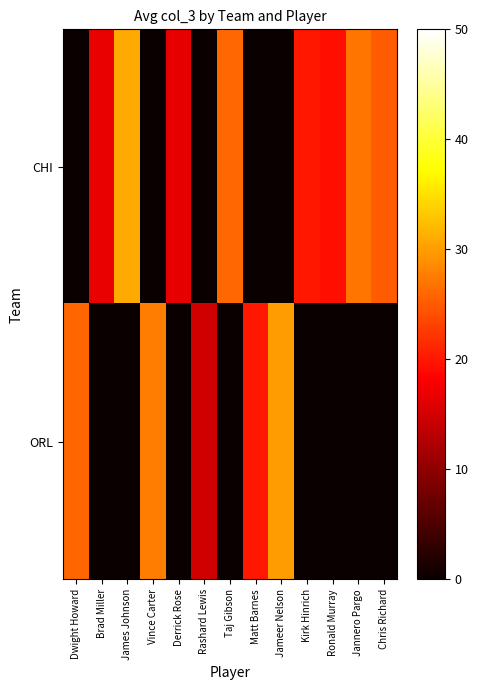

Reading right to left, extract all data points from this chart.

CHI: Chris Richard=25.0	Jannero Pargo=27.0	Ronald Murray=19.5	Kirk Hinrich=20.0	Jameer Nelson=0.0	Matt Barnes=0.0	Taj Gibson=26.0	Rashard Lewis=0.0	Derrick Rose=16.5	Vince Carter=0.0	James Johnson=31.0	Brad Miller=16.7	Dwight Howard=0.0
ORL: Chris Richard=0.0	Jannero Pargo=0.0	Ronald Murray=0.0	Kirk Hinrich=0.0	Jameer Nelson=30.0	Matt Barnes=20.0	Taj Gibson=0.0	Rashard Lewis=14.7	Derrick Rose=0.0	Vince Carter=27.6	James Johnson=0.0	Brad Miller=0.0	Dwight Howard=25.8